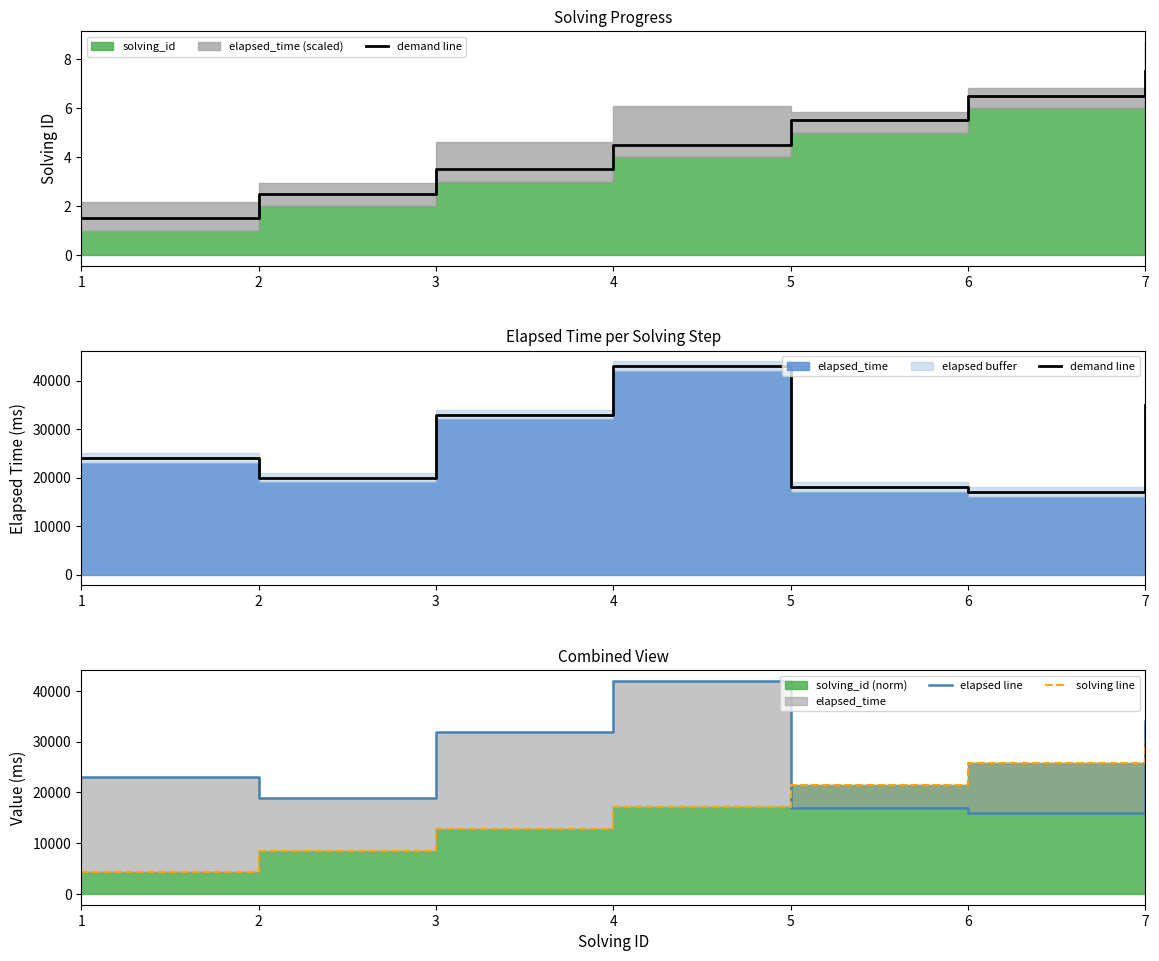

Reading left to right, transcribe all the data shown in this chart.

demand line: 1=24000.0	2=20000.0	3=33000.0	4=43000.0	5=18000.0	6=17000.0	7=35000.0
elapsed line: 1=23000.0	2=19000.0	3=32000.0	4=42000.0	5=17000.0	6=16000.0	7=34000.0
solving line: 1=4285.7	2=8571.4	3=12857.1	4=17142.9	5=21428.6	6=25714.3	7=30000.0